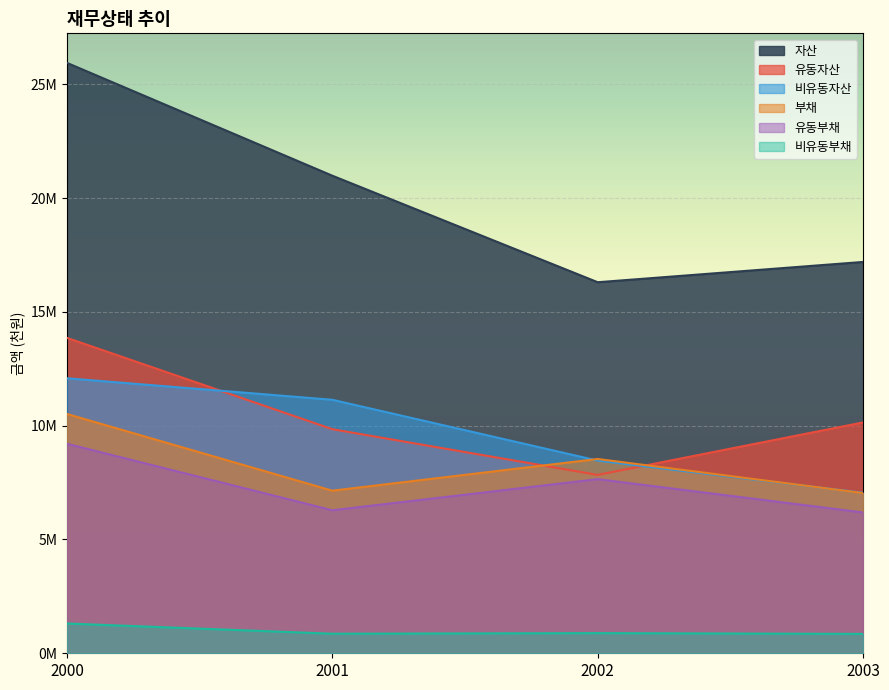

How many interior local valleys does the 비유동부채 series have?

1